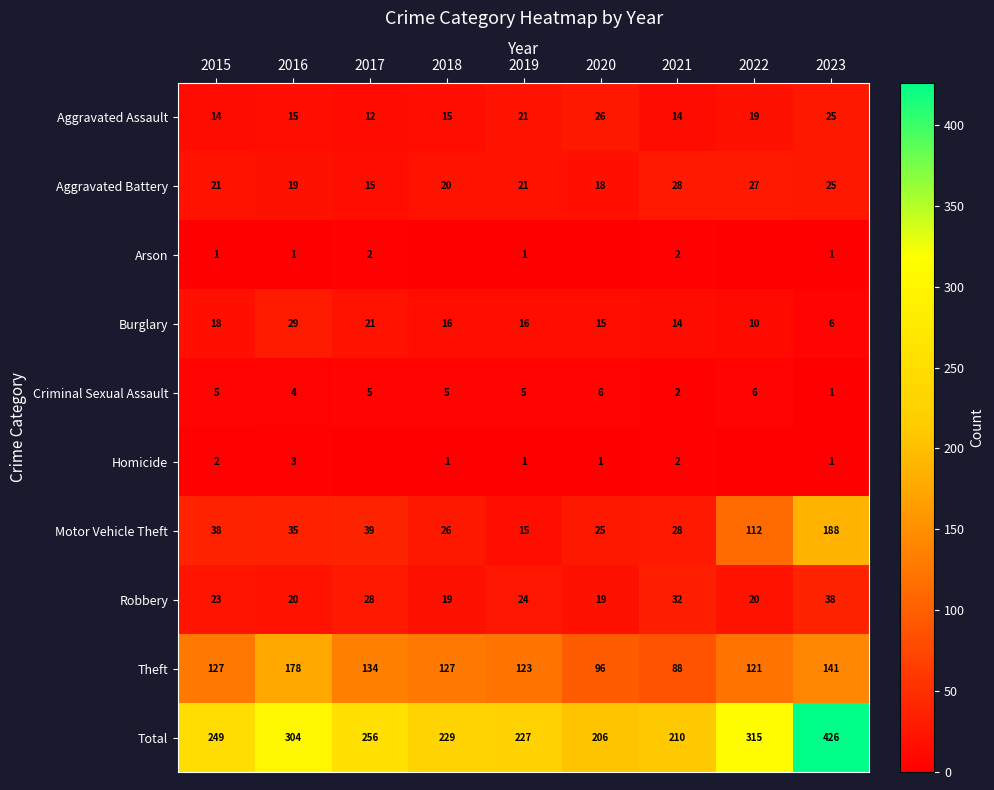

The value of Aggravated Battery at 2023 is 11. True or false?

False